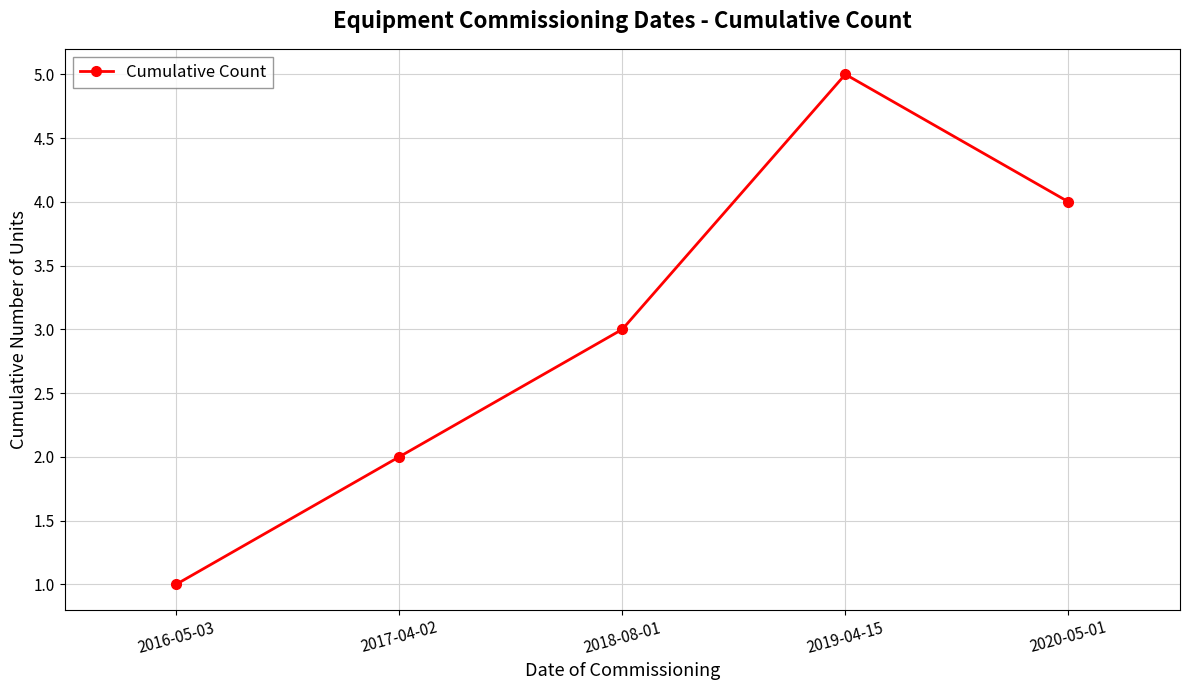

The value at 2017-04-02 is 2. True or false?

True